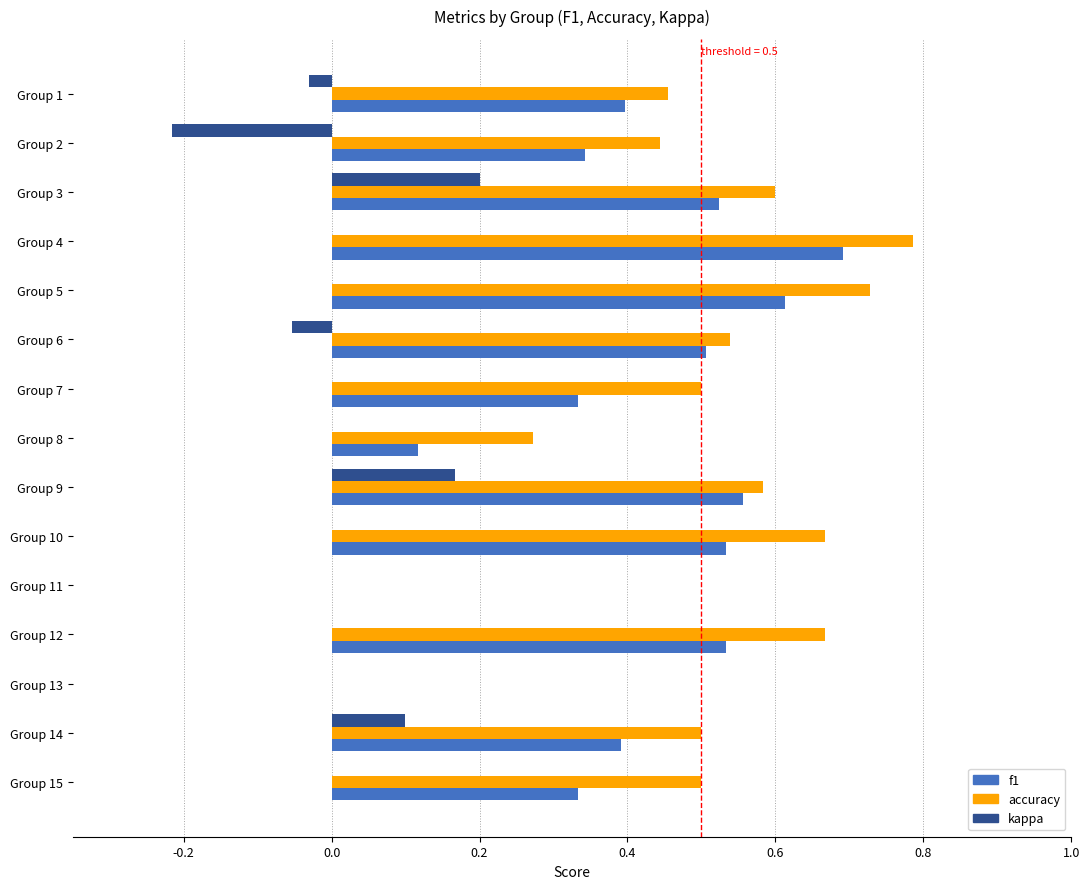

Which series has the largest total across all categories?

accuracy